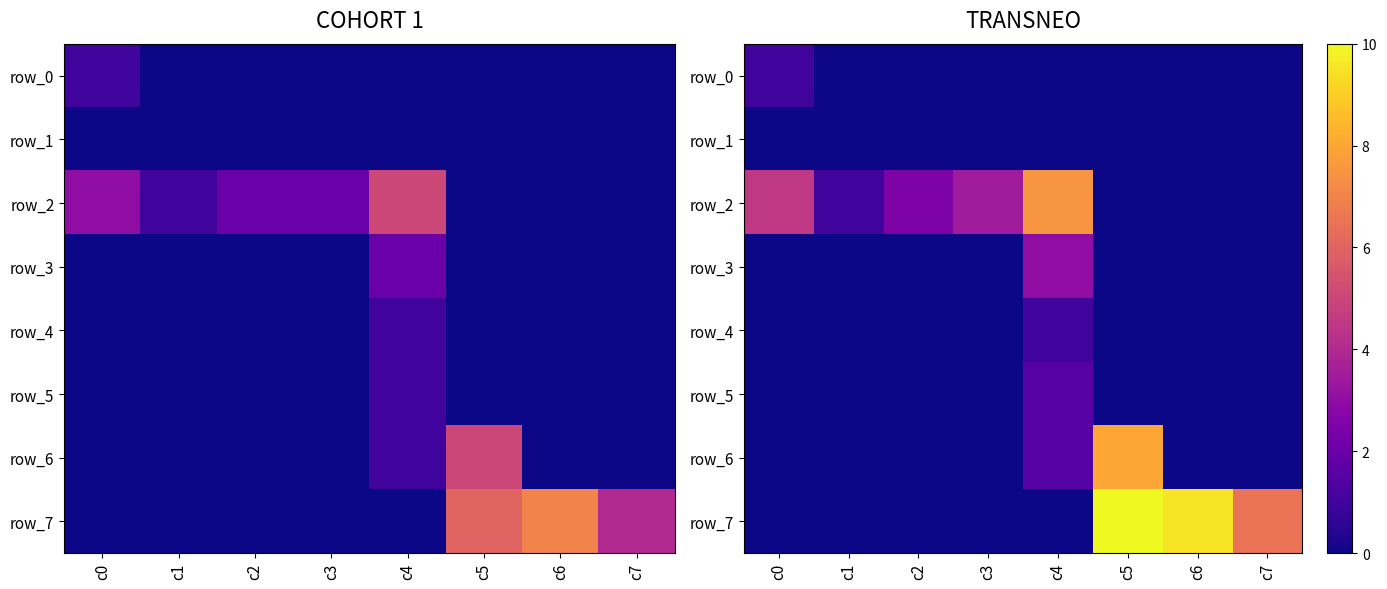

Reading right to left, list all the values displayed in this chart.

row_0: 0.0	0.0	0.0	0.0	0.0	0.0	0.0	1.0
row_1: 0.0	0.0	0.0	0.0	0.0	0.0	0.0	0.0
row_2: 0.0	0.0	0.0	7.5	3.5	2.5	1.0	4.5
row_3: 0.0	0.0	0.0	3.0	0.0	0.0	0.0	0.0
row_4: 0.0	0.0	0.0	1.0	0.0	0.0	0.0	0.0
row_5: 0.0	0.0	0.0	1.5	0.0	0.0	0.0	0.0
row_6: 0.0	0.0	8.0	1.5	0.0	0.0	0.0	0.0
row_7: 6.5	9.5	10.0	0.0	0.0	0.0	0.0	0.0